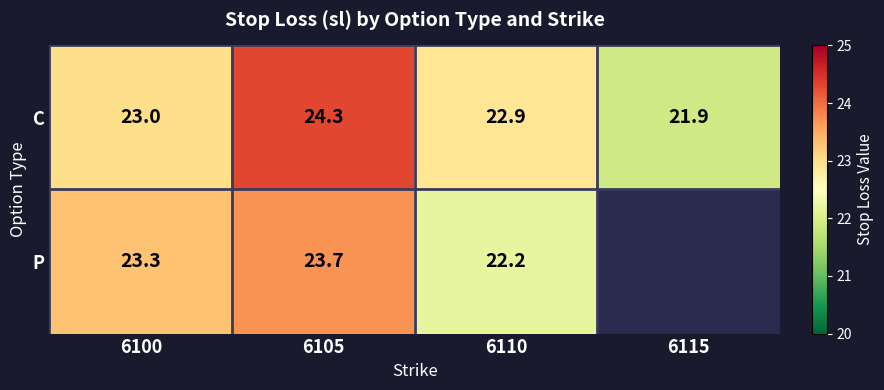

What is the minimum value for C?

21.9